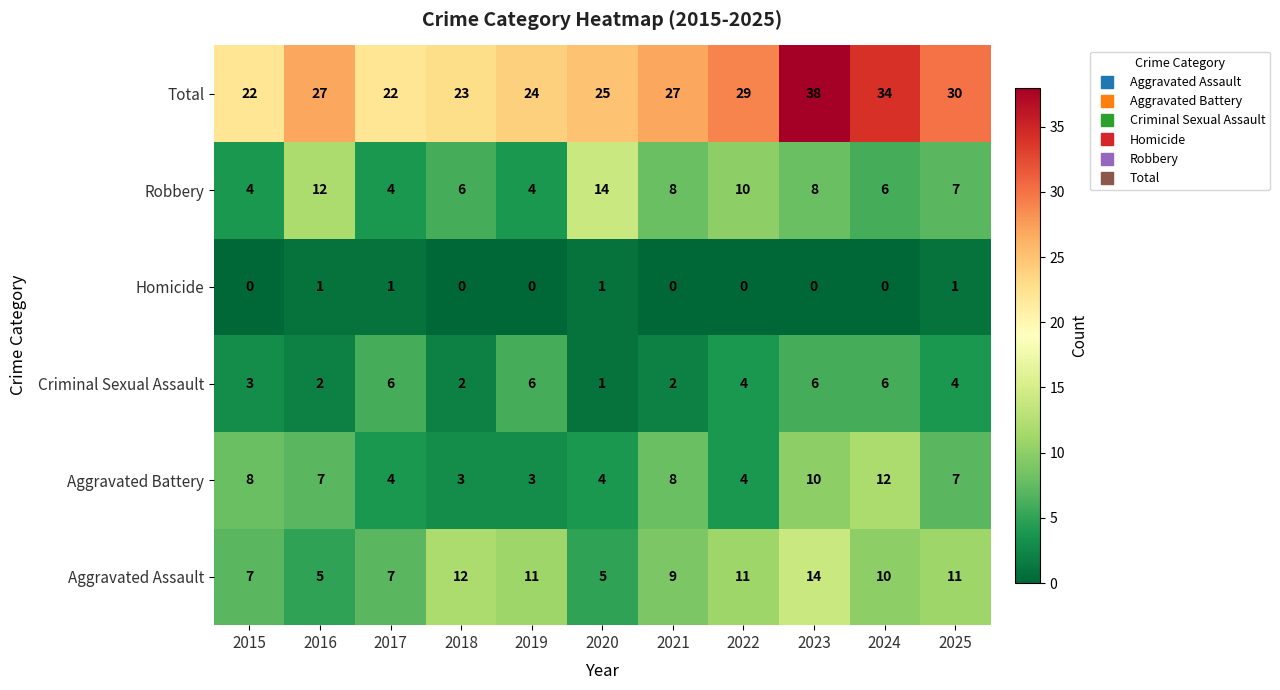

At how many categories does at least one series exceed 16?

11